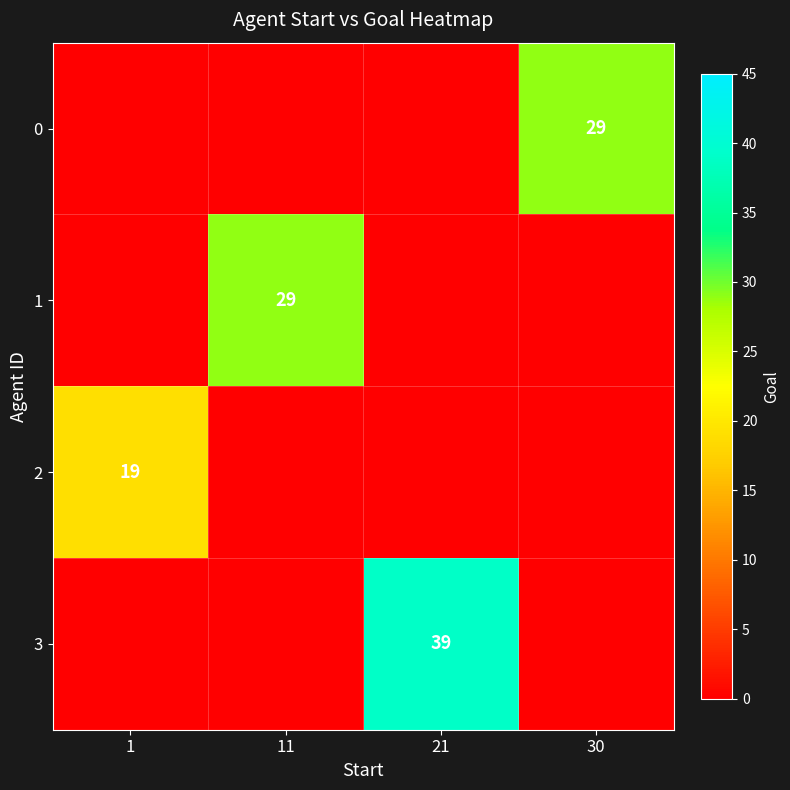

The 2 series shows 28 at 1. True or false?

False